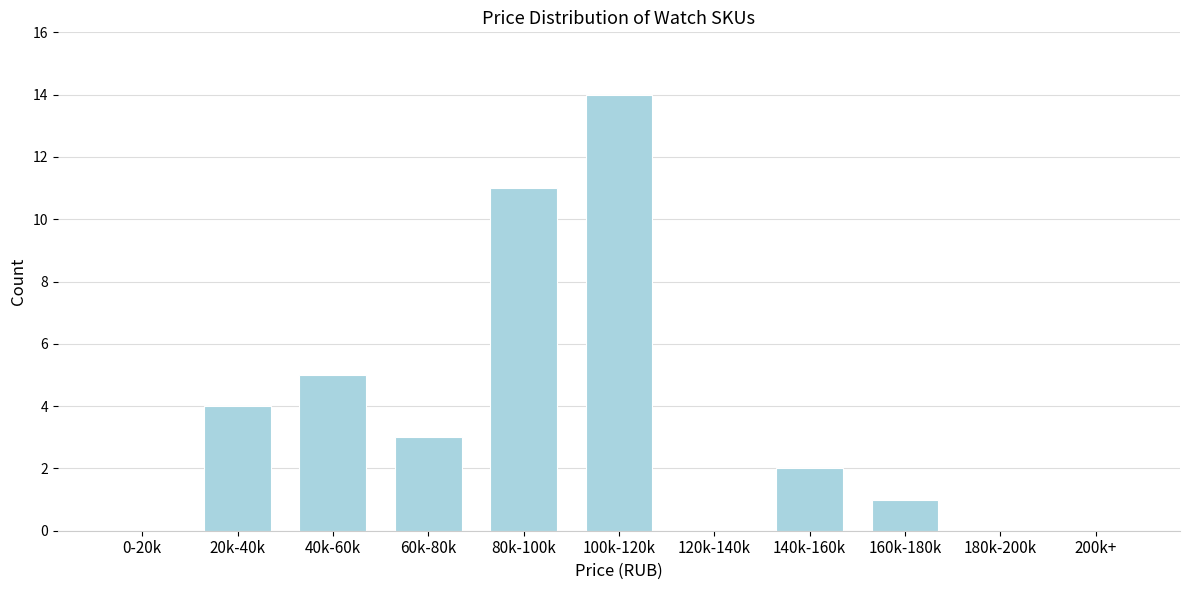

Reading left to right, extract all data points from this chart.

0-20k=0	20k-40k=4	40k-60k=5	60k-80k=3	80k-100k=11	100k-120k=14	120k-140k=0	140k-160k=2	160k-180k=1	180k-200k=0	200k+=0